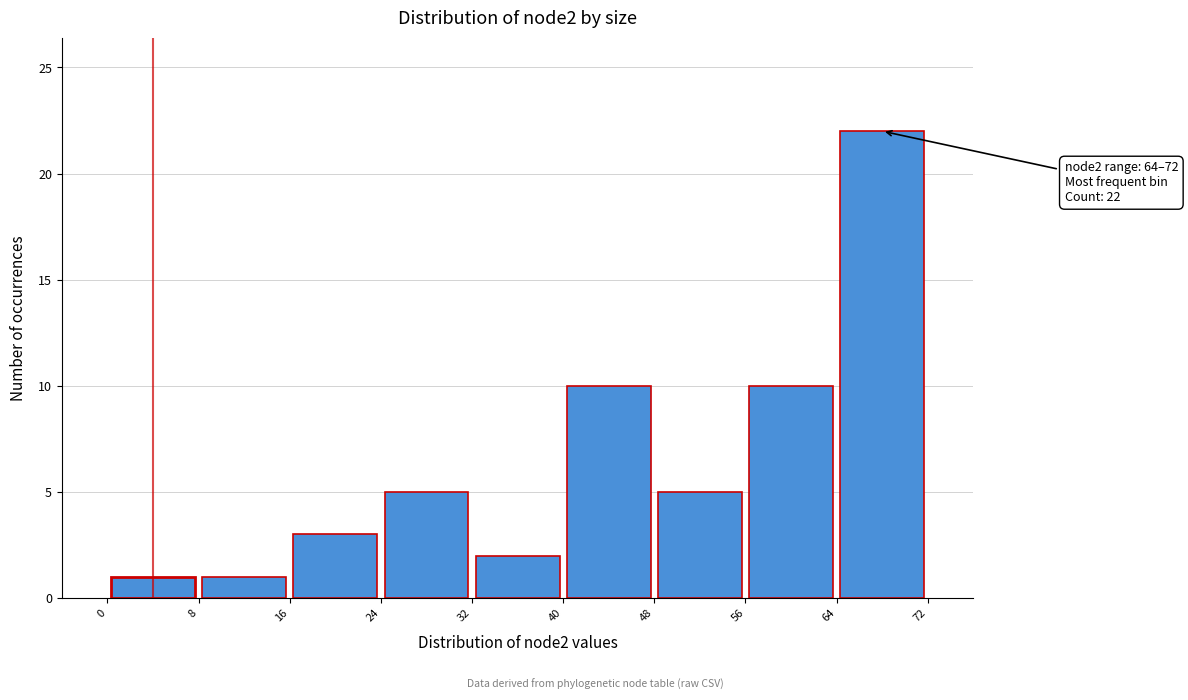

Over which range of the x-axis is the bar tallest?

64 to 72